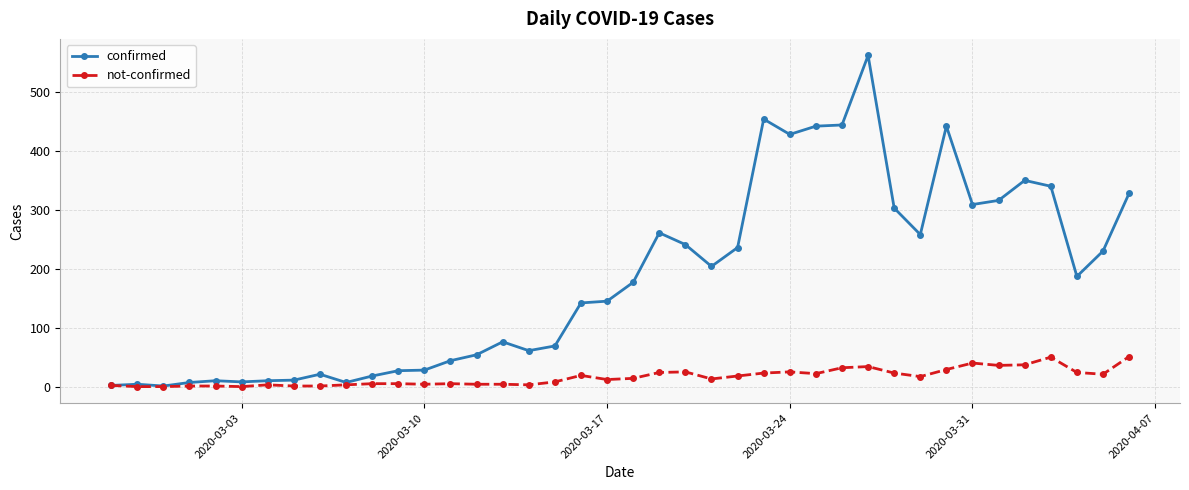

At how many categories does at least one series exceed 486?

1